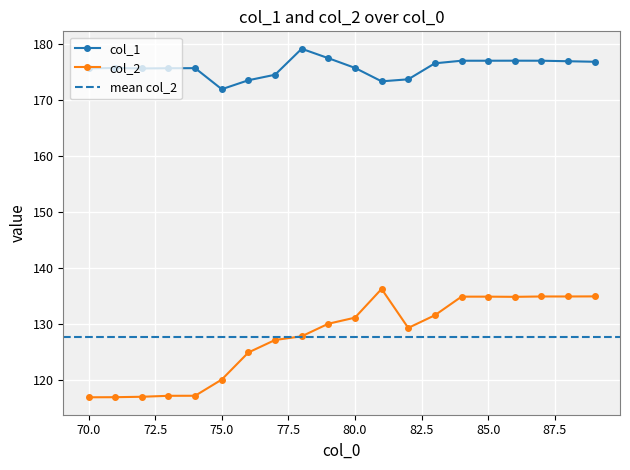

At 88, list the series in order from largest to smallest.

col_1, col_2